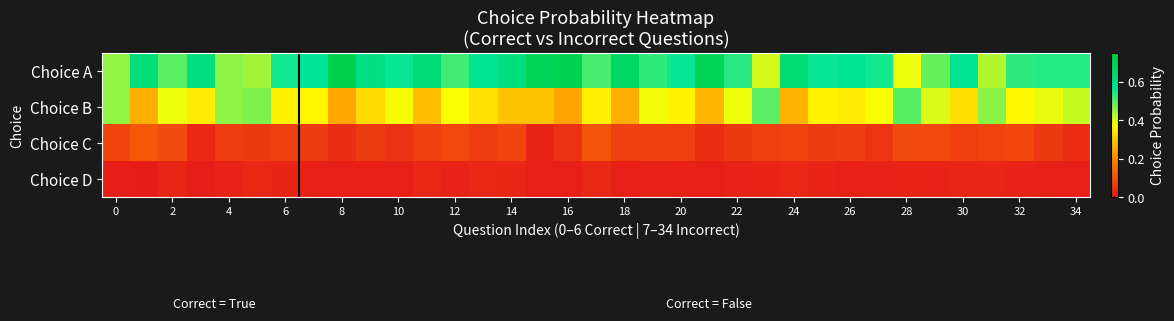

Count the number of data series in this chart.

4